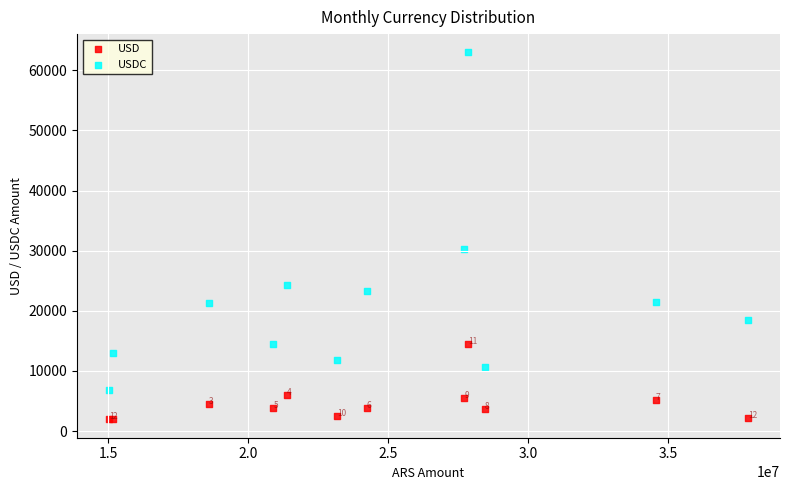

Which series reaches the minimum Y coordinate?

USD